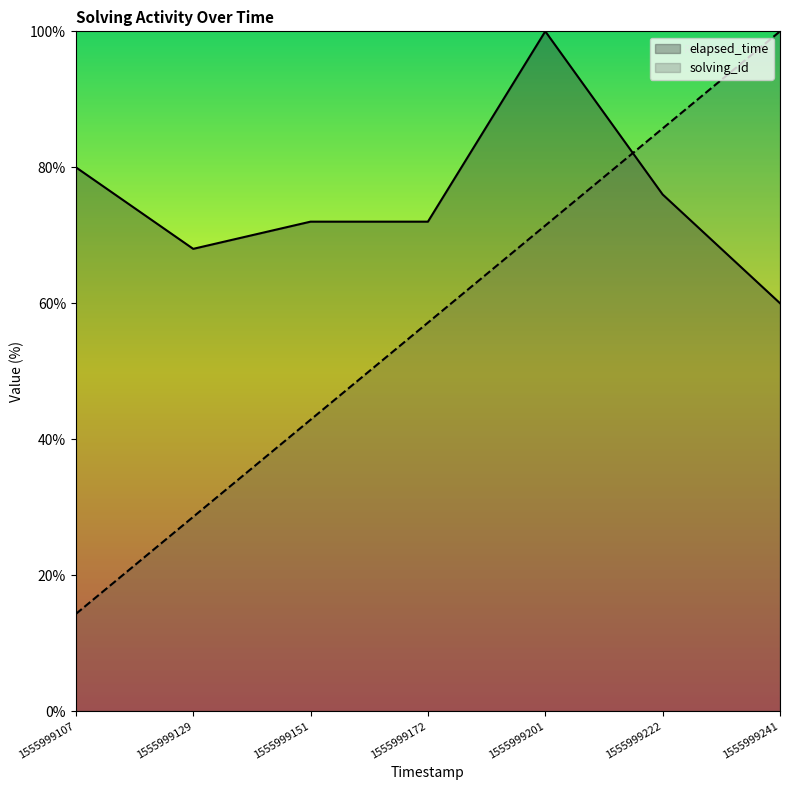

True or false: elapsed_time has a value of 80.0 at 1555999107.

True